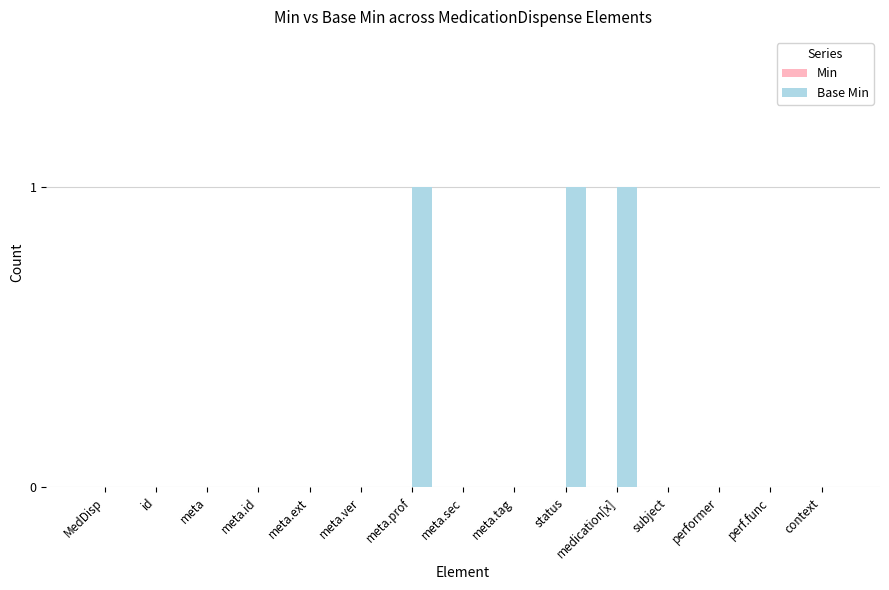

Does the chart contain stacked bars?

No